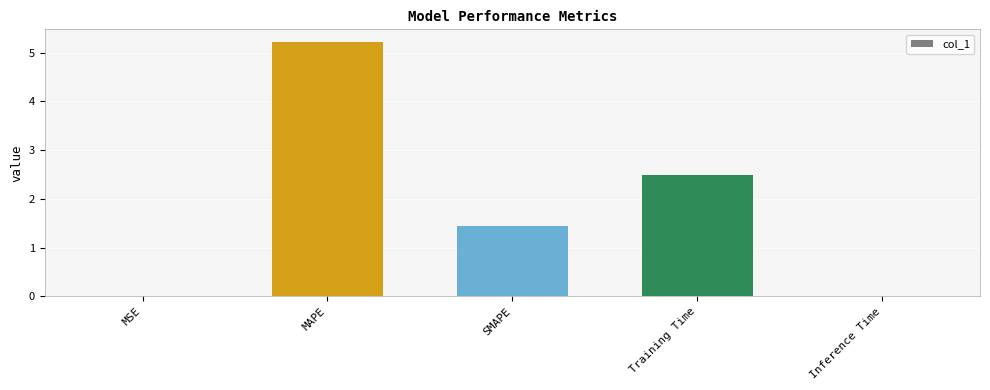

What is the average value?

1.8